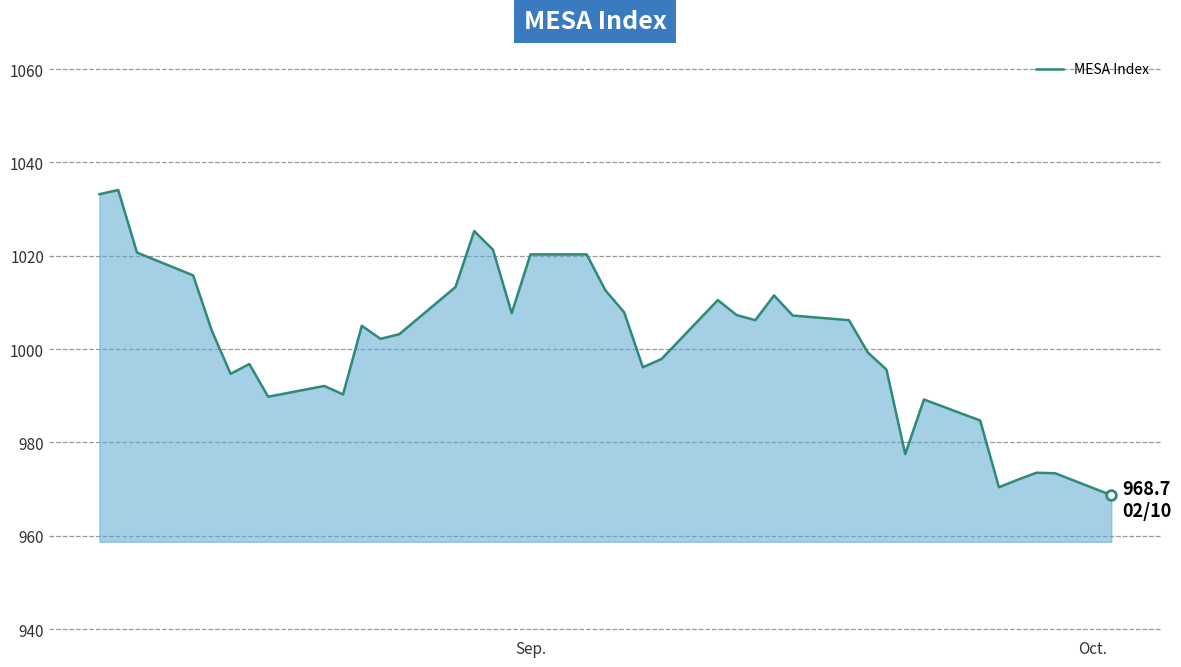

True or false: the data has more than 1 interior local peaks.

True